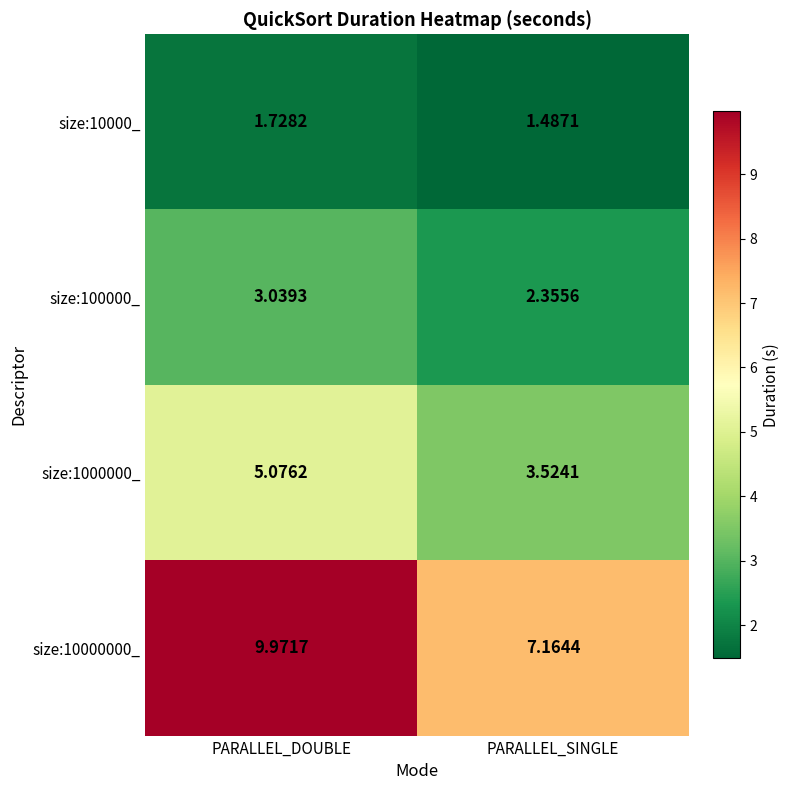

Rank the categories by size:10000000_ value from highest to lowest.

PARALLEL_DOUBLE, PARALLEL_SINGLE